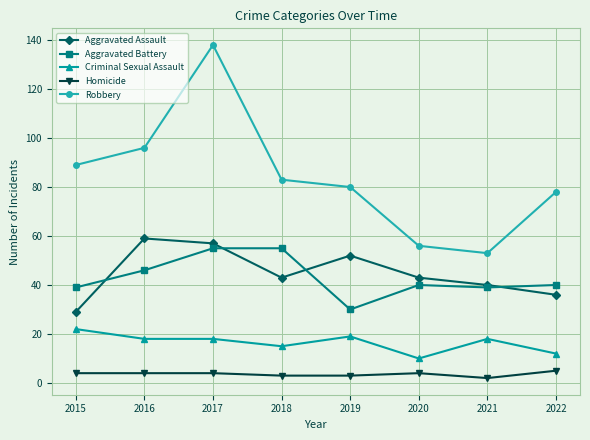

True or false: Criminal Sexual Assault has more than 1 interior local peaks.

True